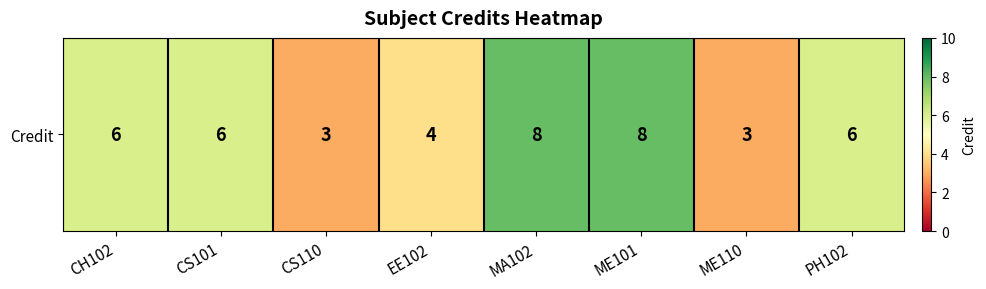

Rank the categories by value from highest to lowest.

MA102, ME101, CH102, CS101, PH102, EE102, CS110, ME110